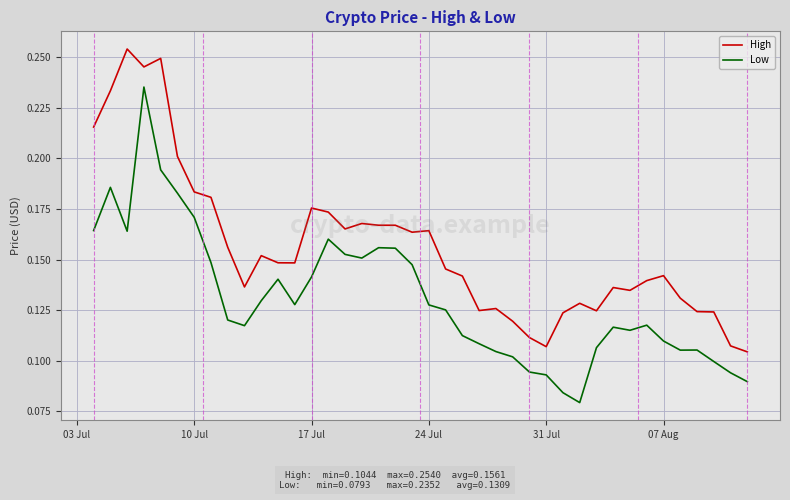

Which series has the largest total across all categories?

High